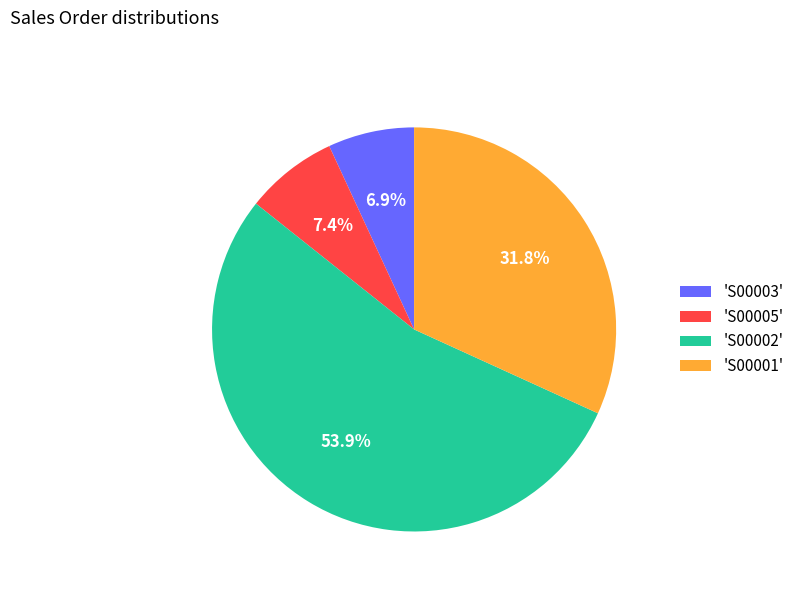

Which category has the smallest portion of the pie?

'S00003'